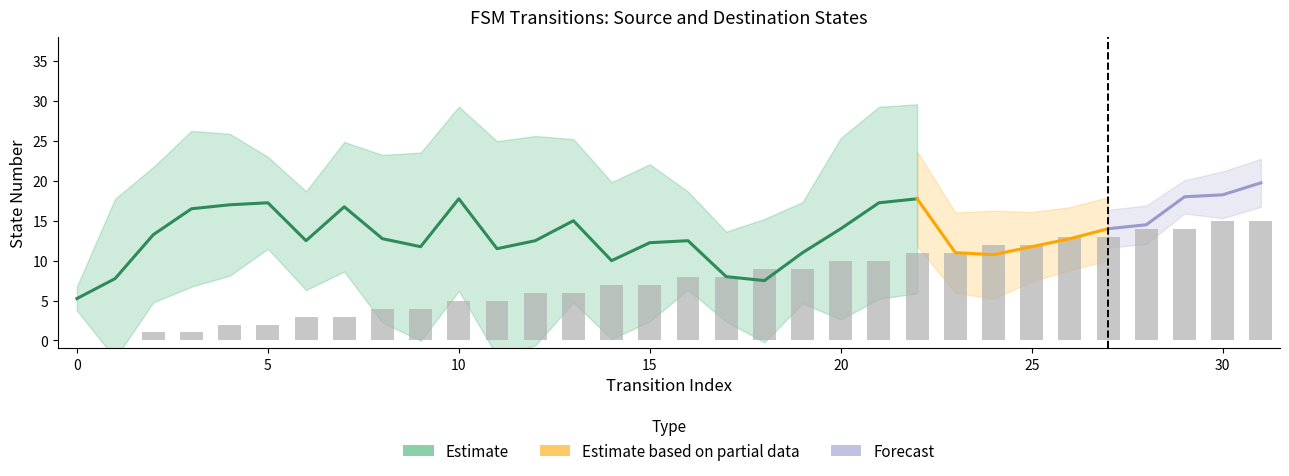

List the labels in order of value, largest first.

30, 31, 28, 29, 26, 27, 24, 25, 22, 23, 20, 21, 18, 19, 16, 17, 14, 15, 12, 13, 10, 11, 8, 9, 6, 7, 4, 5, 2, 3, 0, 1